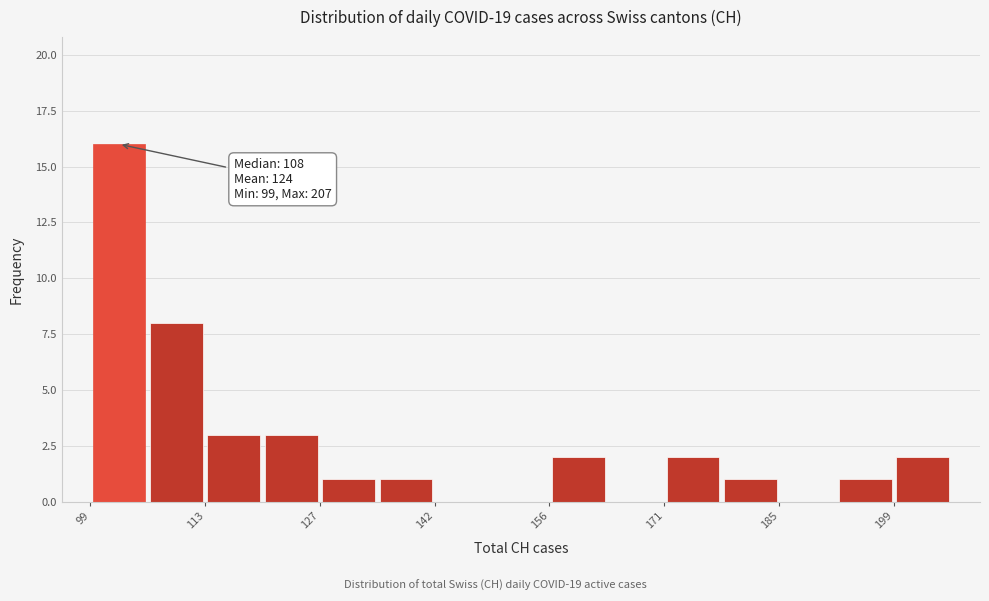

Around what value on the x-axis is the tallest bar? Give the approximate position of its centre, as read against the axis.

102